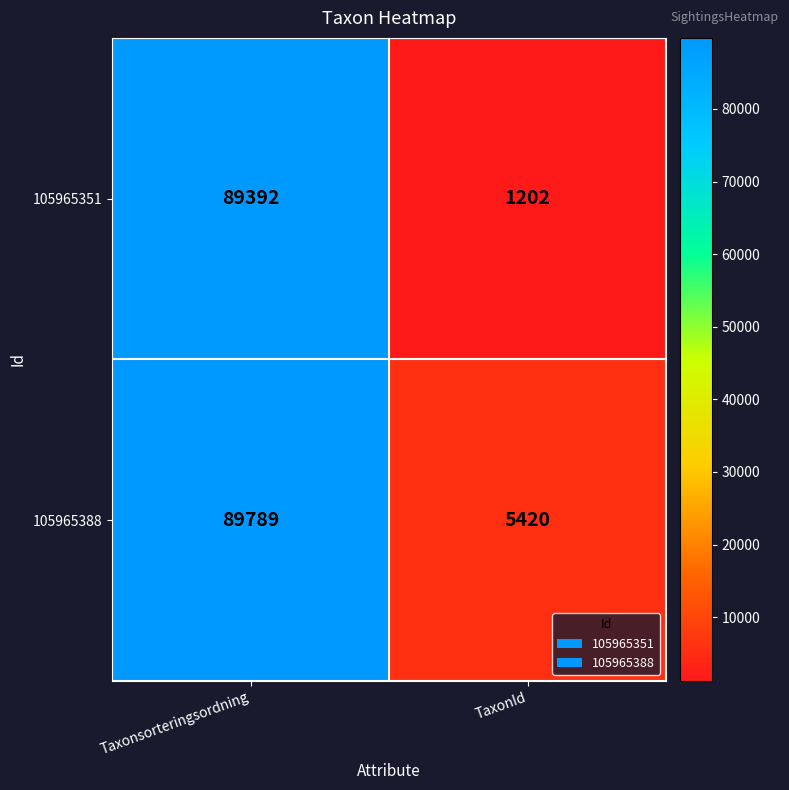

What is the smallest value displayed?

1202